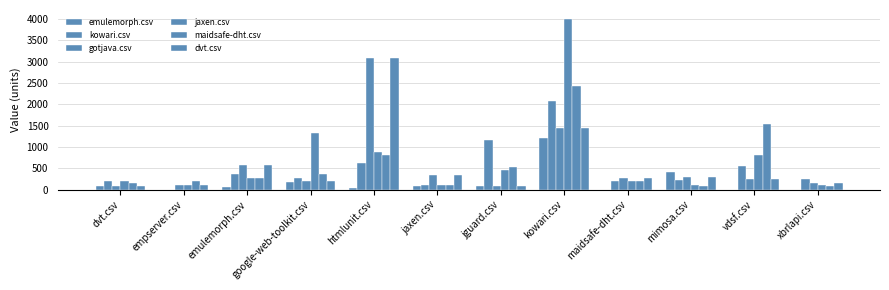

Reading left to right, extract all data points from this chart.

emulemorph.csv: dvt.csv=74.5	empserver.csv=0.0	emulemorph.csv=73.5	google-web-toolkit.csv=182.0	htmlunit.csv=28.5	jaxen.csv=93.5	jguard.csv=97.5	kowari.csv=1209.0	maidsafe-dht.csv=0.0	mimosa.csv=405.5	vdsf.csv=0.0	xbrlapi.csv=0.0
kowari.csv: dvt.csv=197.5	empserver.csv=0.0	emulemorph.csv=372.5	google-web-toolkit.csv=276.5	htmlunit.csv=624.0	jaxen.csv=99.0	jguard.csv=1174.5	kowari.csv=2089.0	maidsafe-dht.csv=196.0	mimosa.csv=220.5	vdsf.csv=544.0	xbrlapi.csv=254.0
gotjava.csv: dvt.csv=97.5	empserver.csv=99.0	emulemorph.csv=569.5	google-web-toolkit.csv=195.0	htmlunit.csv=3093.5	jaxen.csv=353.0	jguard.csv=84.5	kowari.csv=1438.0	maidsafe-dht.csv=277.5	mimosa.csv=308.0	vdsf.csv=255.5	xbrlapi.csv=153.5
jaxen.csv: dvt.csv=197.5	empserver.csv=99.0	emulemorph.csv=273.5	google-web-toolkit.csv=1339.5	htmlunit.csv=886.5	jaxen.csv=99.0	jguard.csv=459.5	kowari.csv=4012.5	maidsafe-dht.csv=196.0	mimosa.csv=99.0	vdsf.csv=816.5	xbrlapi.csv=98.5
maidsafe-dht.csv: dvt.csv=167.0	empserver.csv=198.0	emulemorph.csv=280.5	google-web-toolkit.csv=372.0	htmlunit.csv=823.0	jaxen.csv=99.0	jguard.csv=543.0	kowari.csv=2421.5	maidsafe-dht.csv=195.0	mimosa.csv=97.5	vdsf.csv=1551.0	xbrlapi.csv=97.5
dvt.csv: dvt.csv=97.5	empserver.csv=99.0	emulemorph.csv=569.5	google-web-toolkit.csv=195.0	htmlunit.csv=3093.5	jaxen.csv=353.0	jguard.csv=84.5	kowari.csv=1438.0	maidsafe-dht.csv=277.5	mimosa.csv=308.0	vdsf.csv=255.5	xbrlapi.csv=153.5